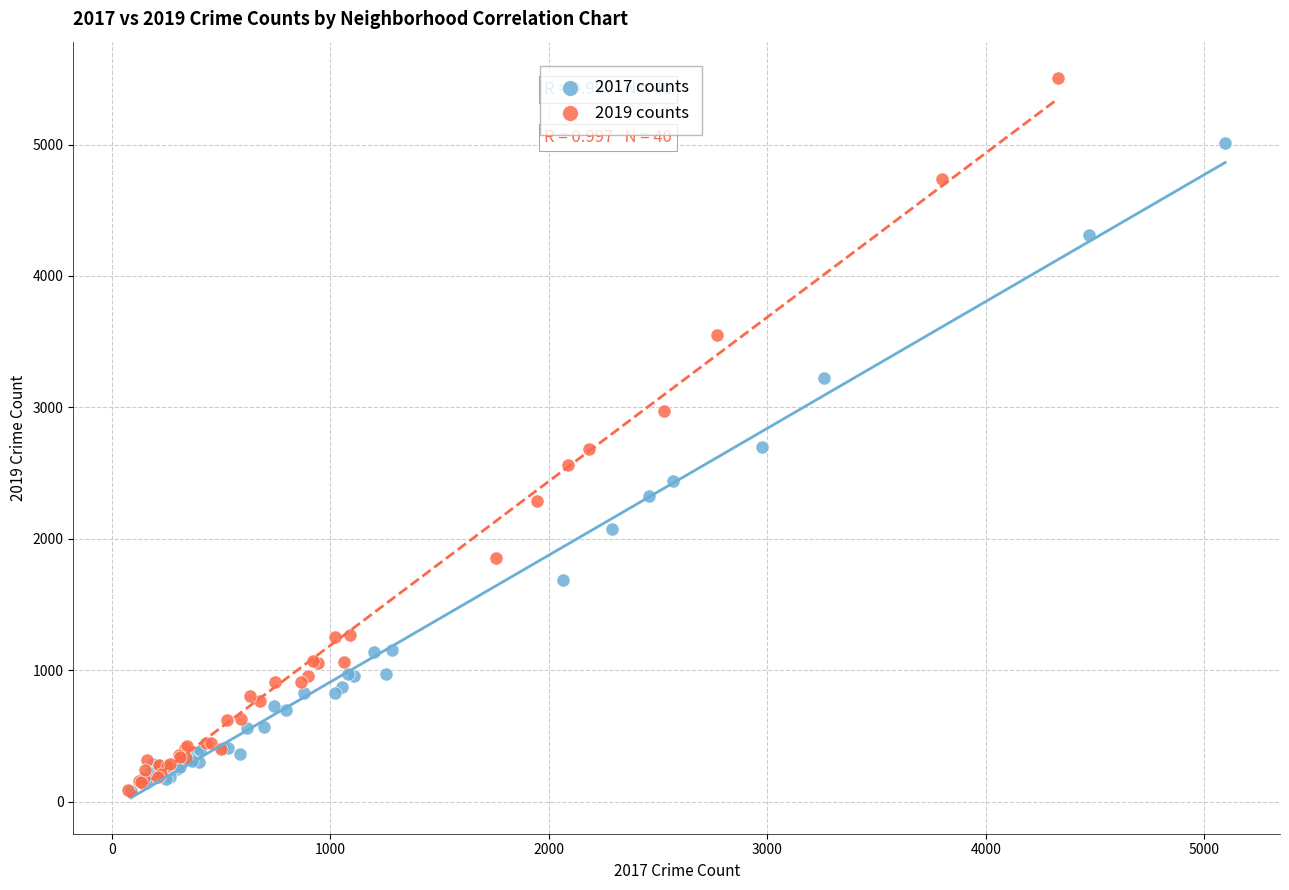

Which series has the widest spread of Y values?

2019 counts